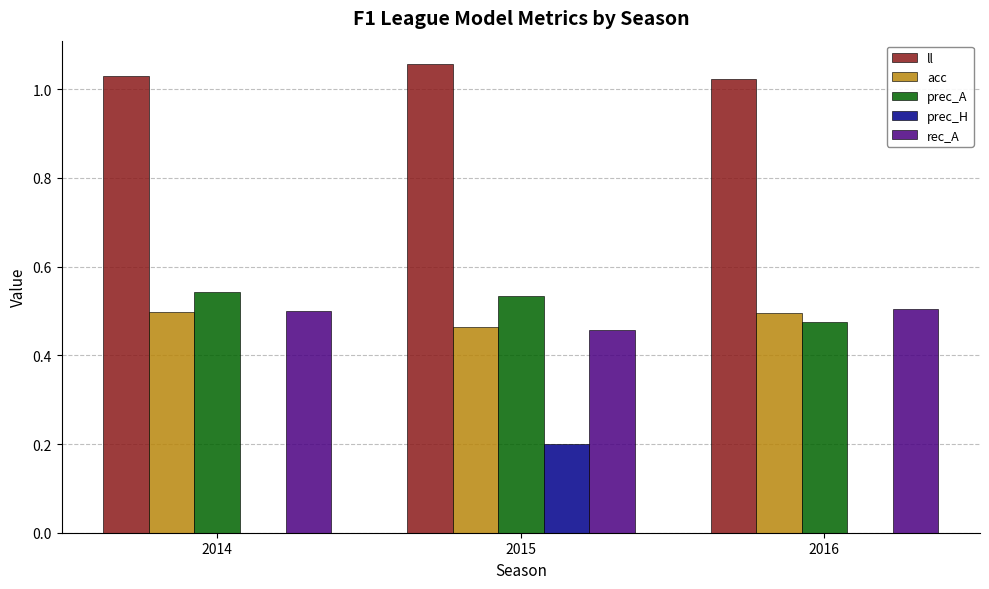

At which label does prec_A reach its peak?

2014